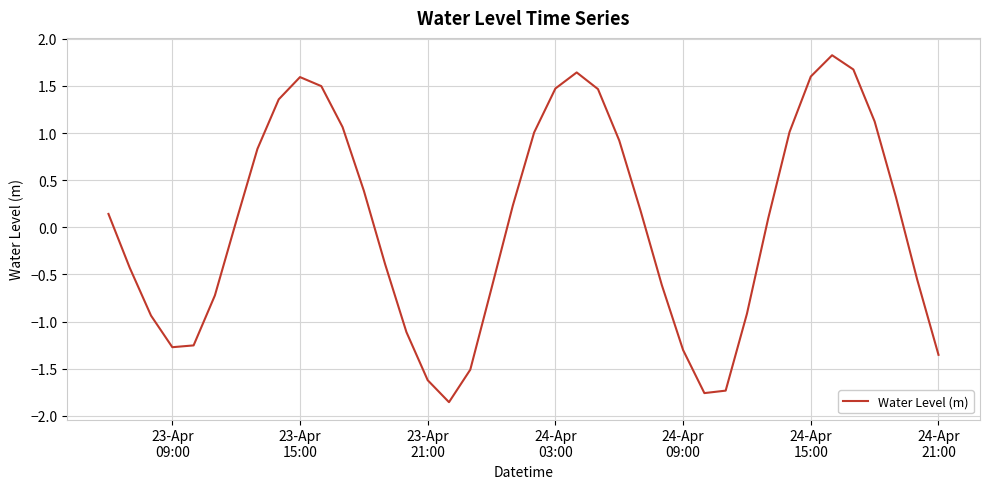

What is the difference between the maximum and minimum values?

3.7